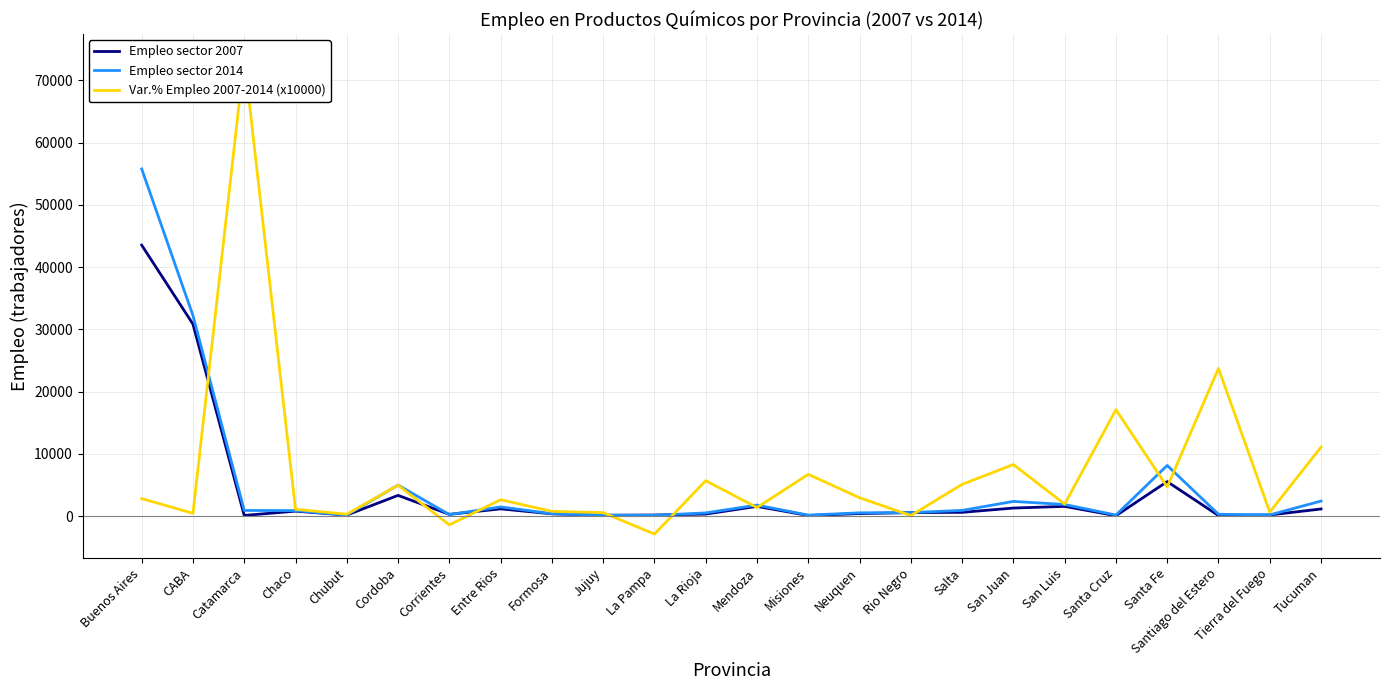

What are all the series names shown in the legend?

Empleo sector 2007, Empleo sector 2014, Var.% Empleo 2007-2014 (x10000)